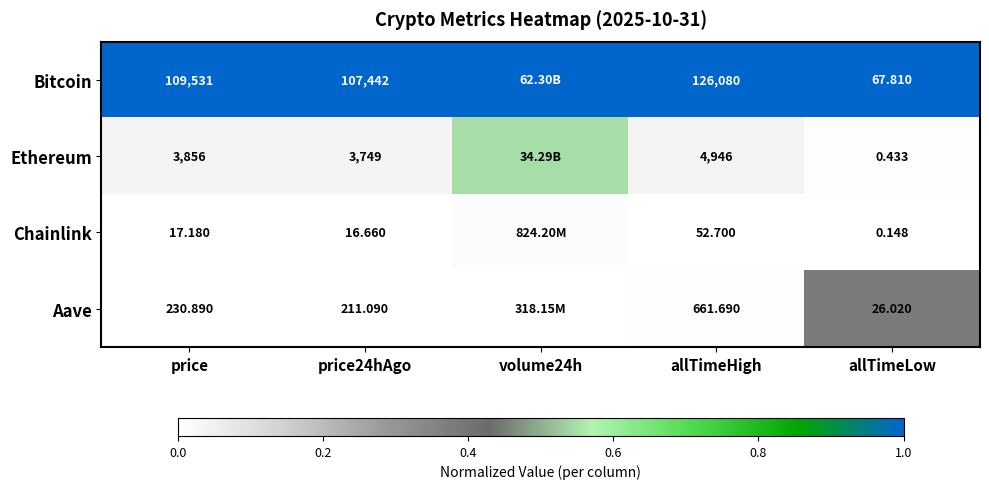

True or false: Chainlink has a value of 0.0 at volume24h.

True